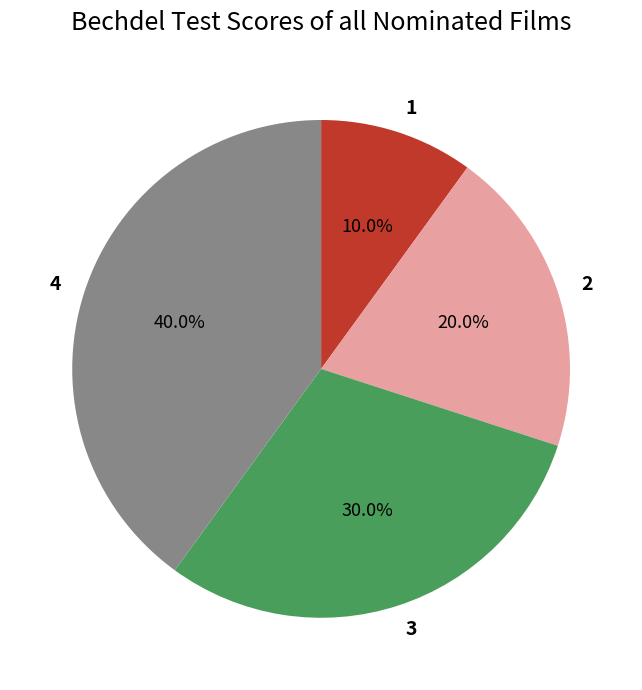

What is the total percentage of 2 and 4?

60.0%